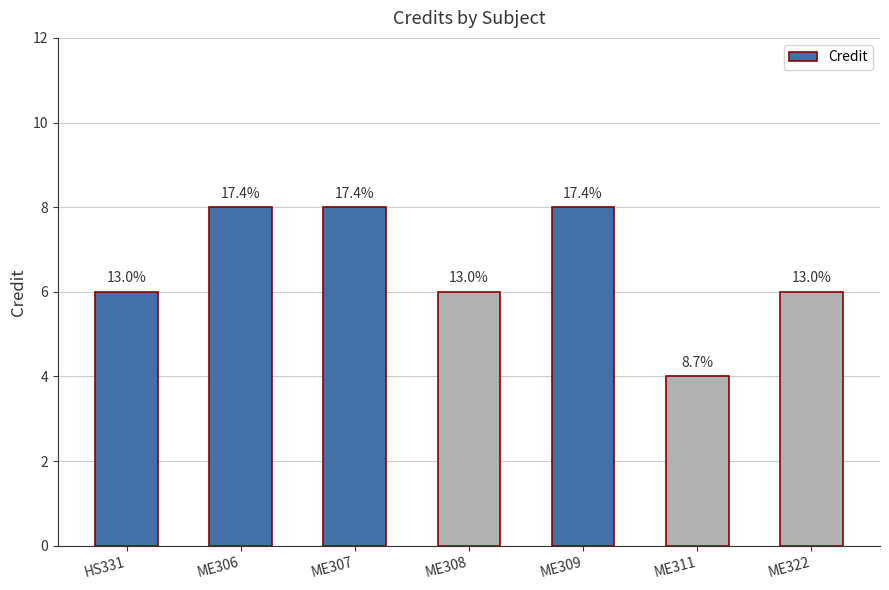

Is it true that the value at ME311 is 4?

True